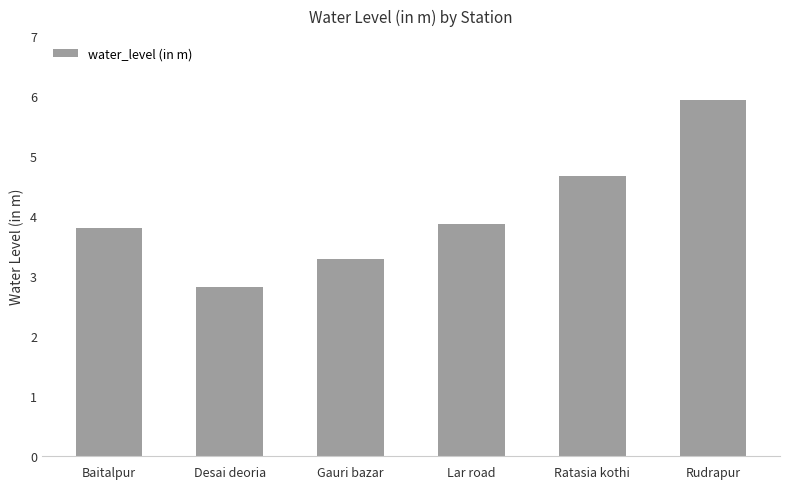

Rank the categories by value from lowest to highest.

Desai deoria, Gauri bazar, Baitalpur, Lar road, Ratasia kothi, Rudrapur